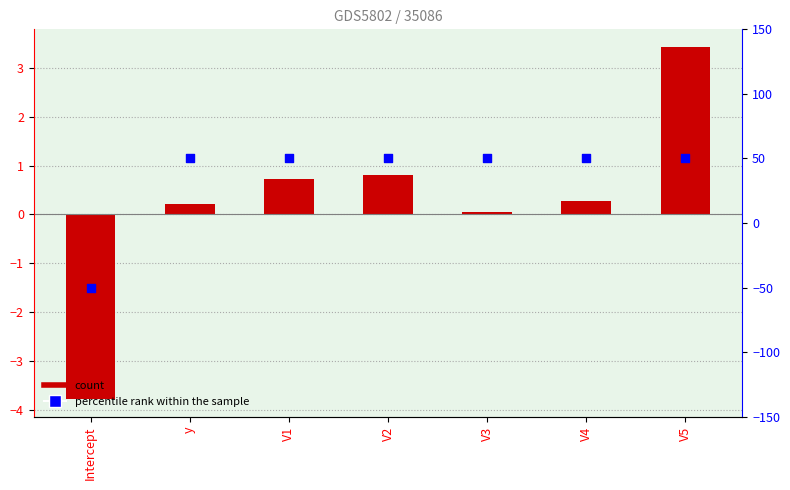

At which category is the sum across all series the highest?

V5